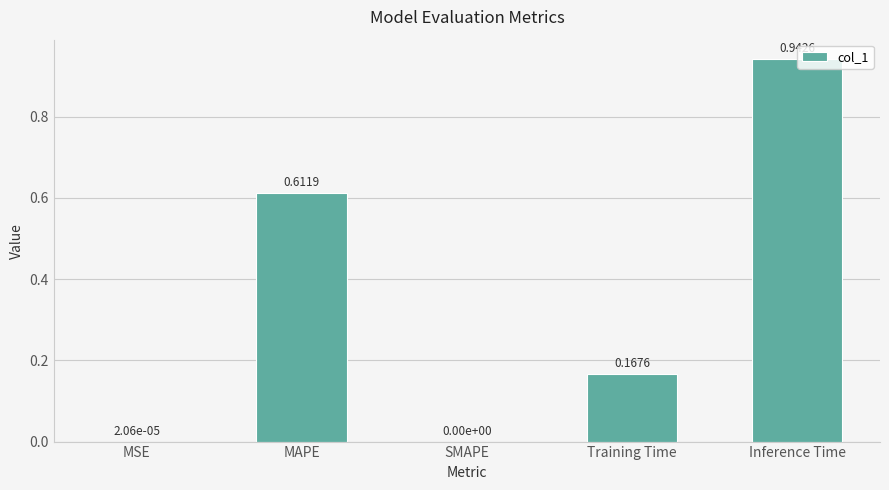

What is the sum of all values?

1.7